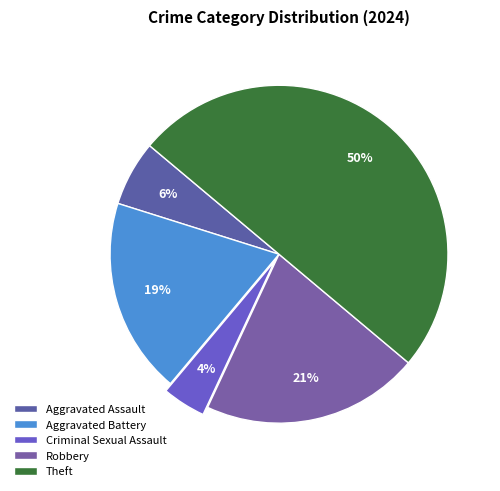

What percentage do Theft and Criminal Sexual Assault together represent?

54.2%